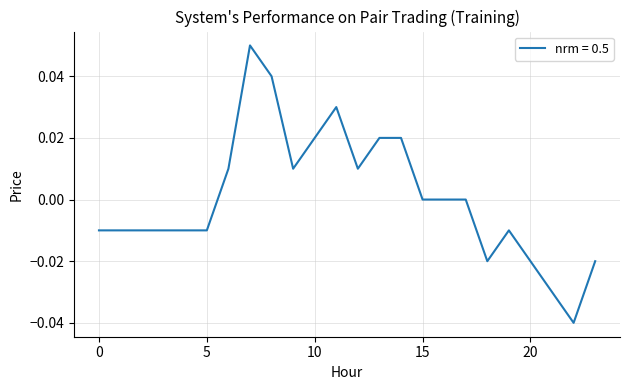

How many values are between 0 and 1?

12